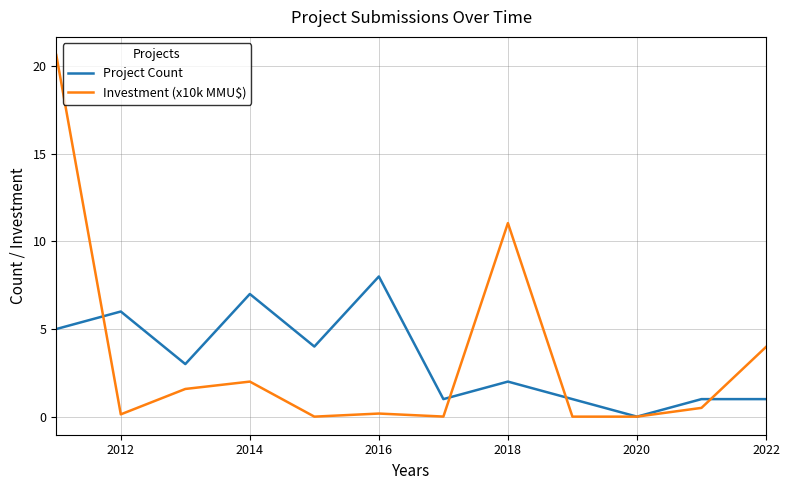

Rank the series by their maximum value, from highest to lowest.

Investment (x10k MMU$), Project Count